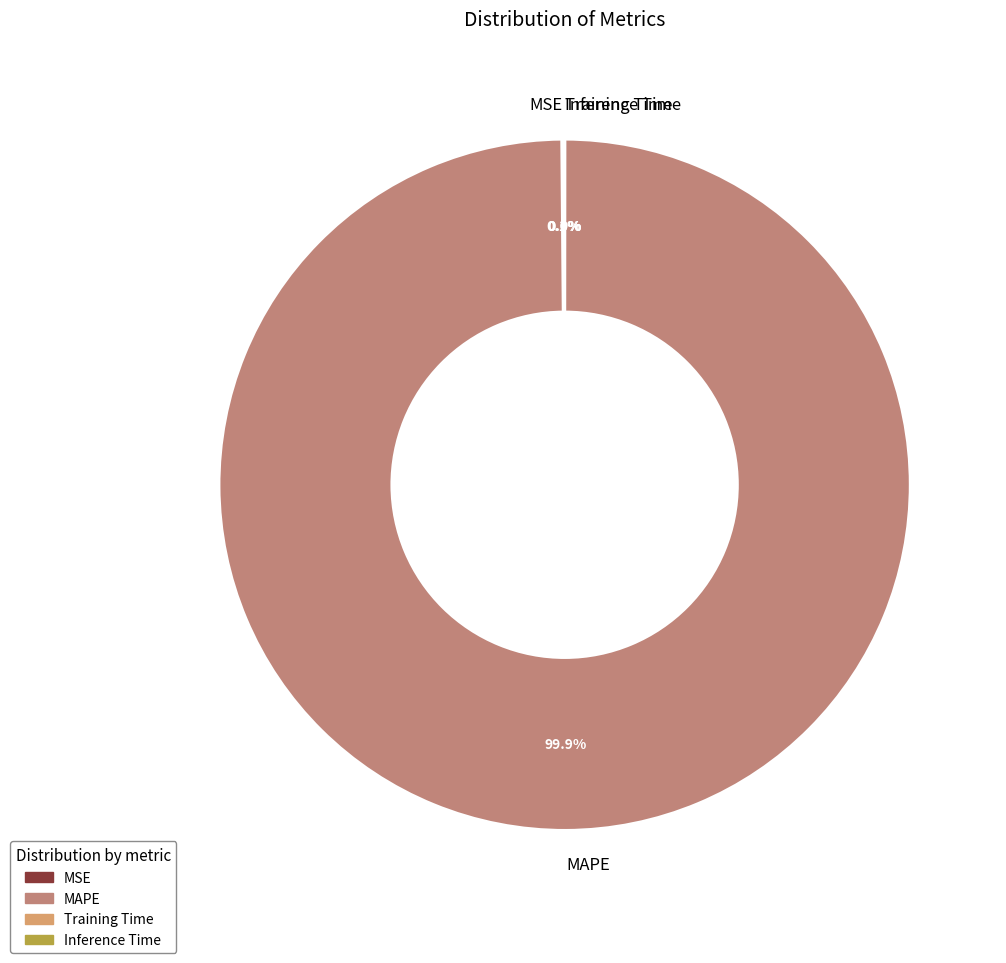

Which category accounts for the majority?

MAPE